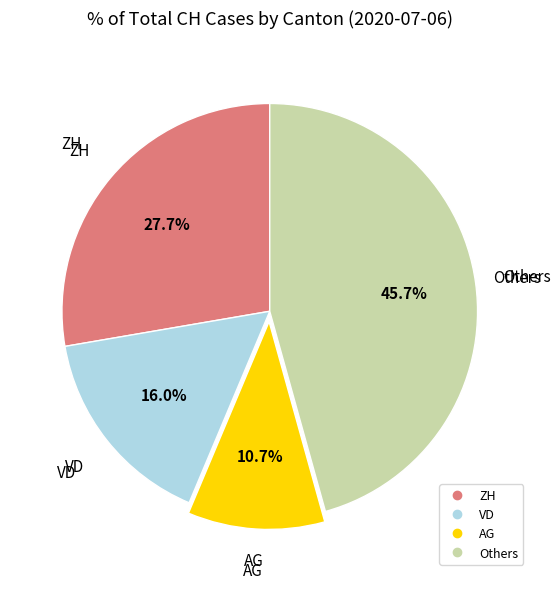

Does any single category account for the majority?

No